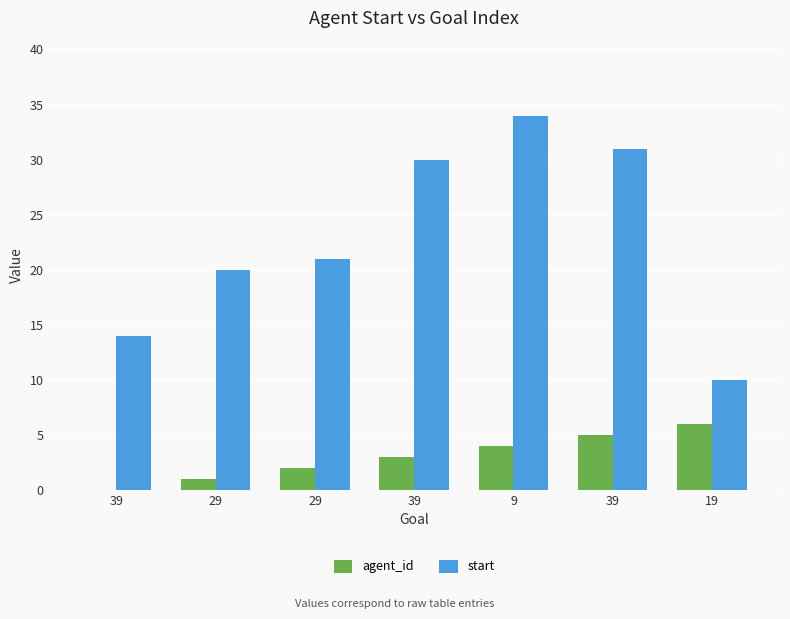

How many groups of bars are there?

7